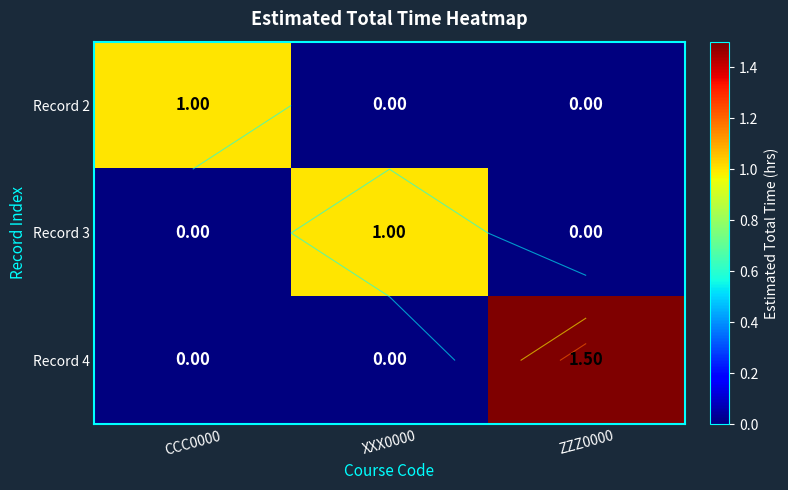

The value of Record 2 at CCC0000 is 1.8. True or false?

False